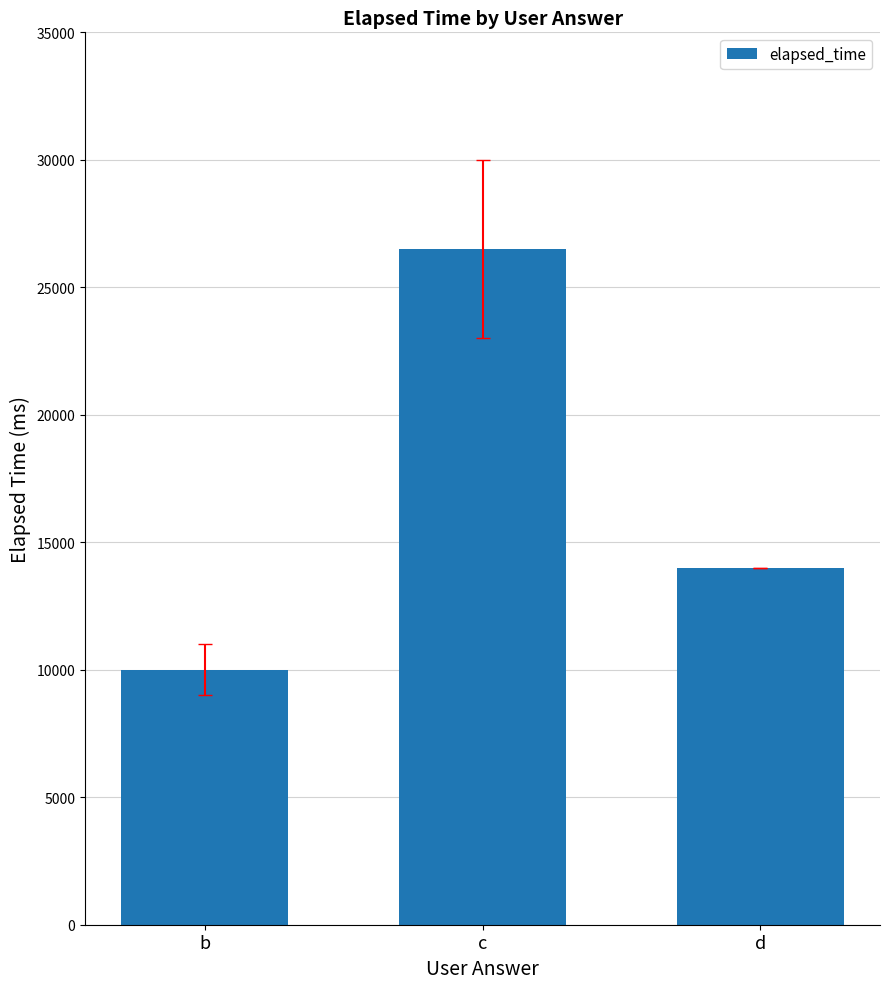

What is the minimum value shown in the chart?

10000